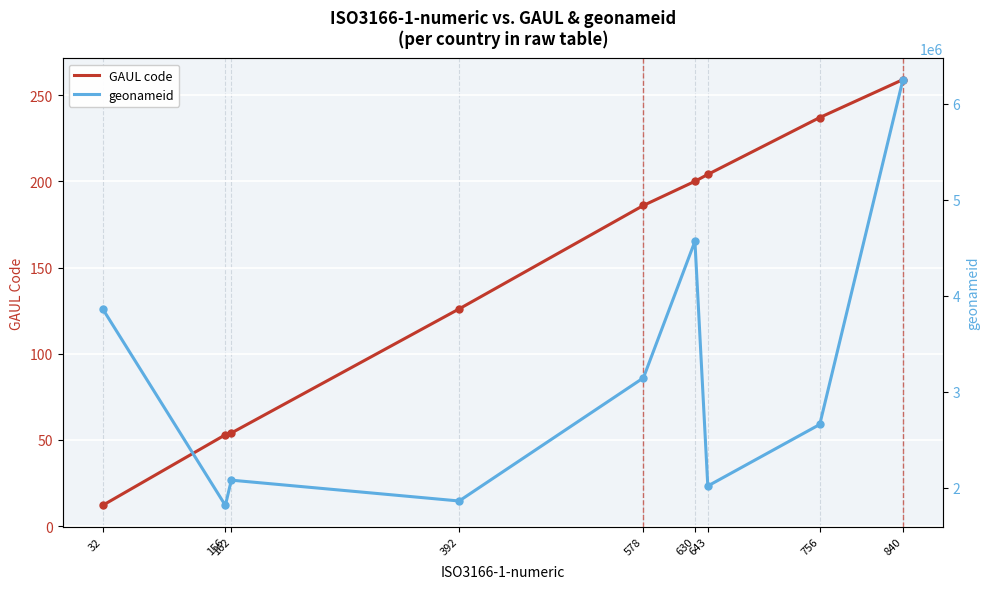

What is the value of the geonameid point at the 5th from the left?

3144096